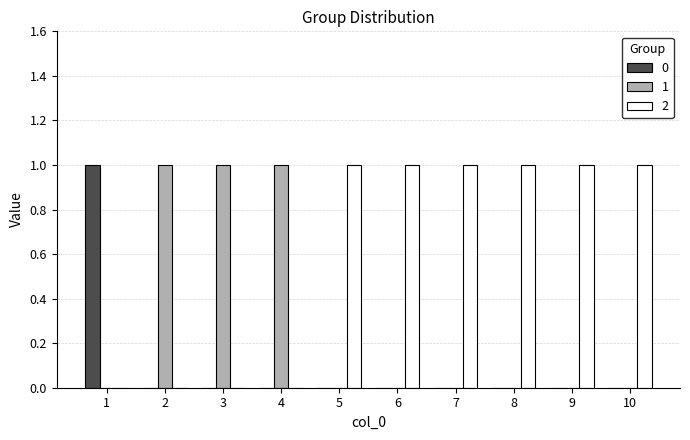

Reading right to left, what are all the values shown in this chart?

0: 0	0	0	0	0	0	0	0	0	1
1: 0	0	0	0	0	0	1	1	1	0
2: 1	1	1	1	1	1	0	0	0	0